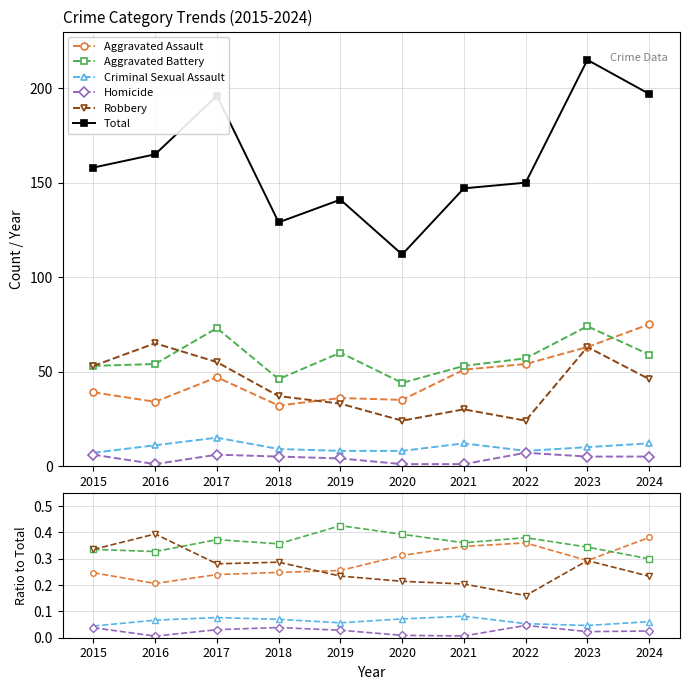

Which series has the largest range (max minus min)?

Total